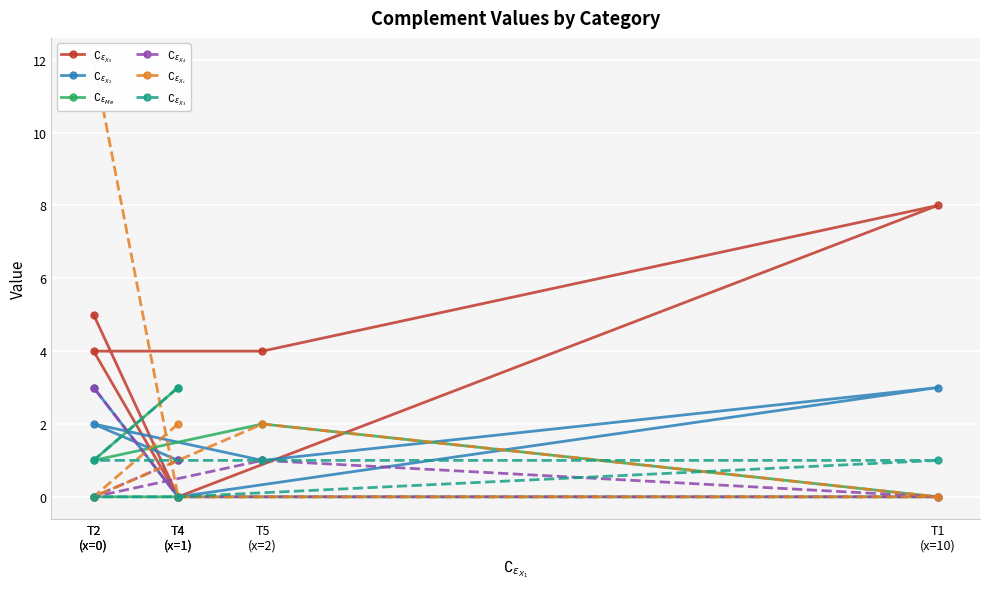

What is the label of the 4th point from the left?

T1
(x=10)